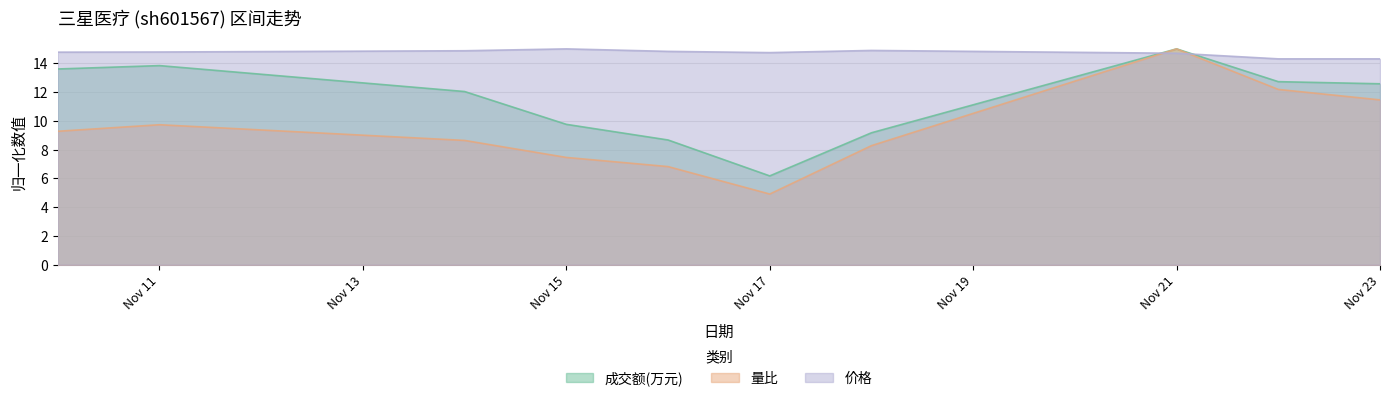

What is the maximum value for 量比?

15.0